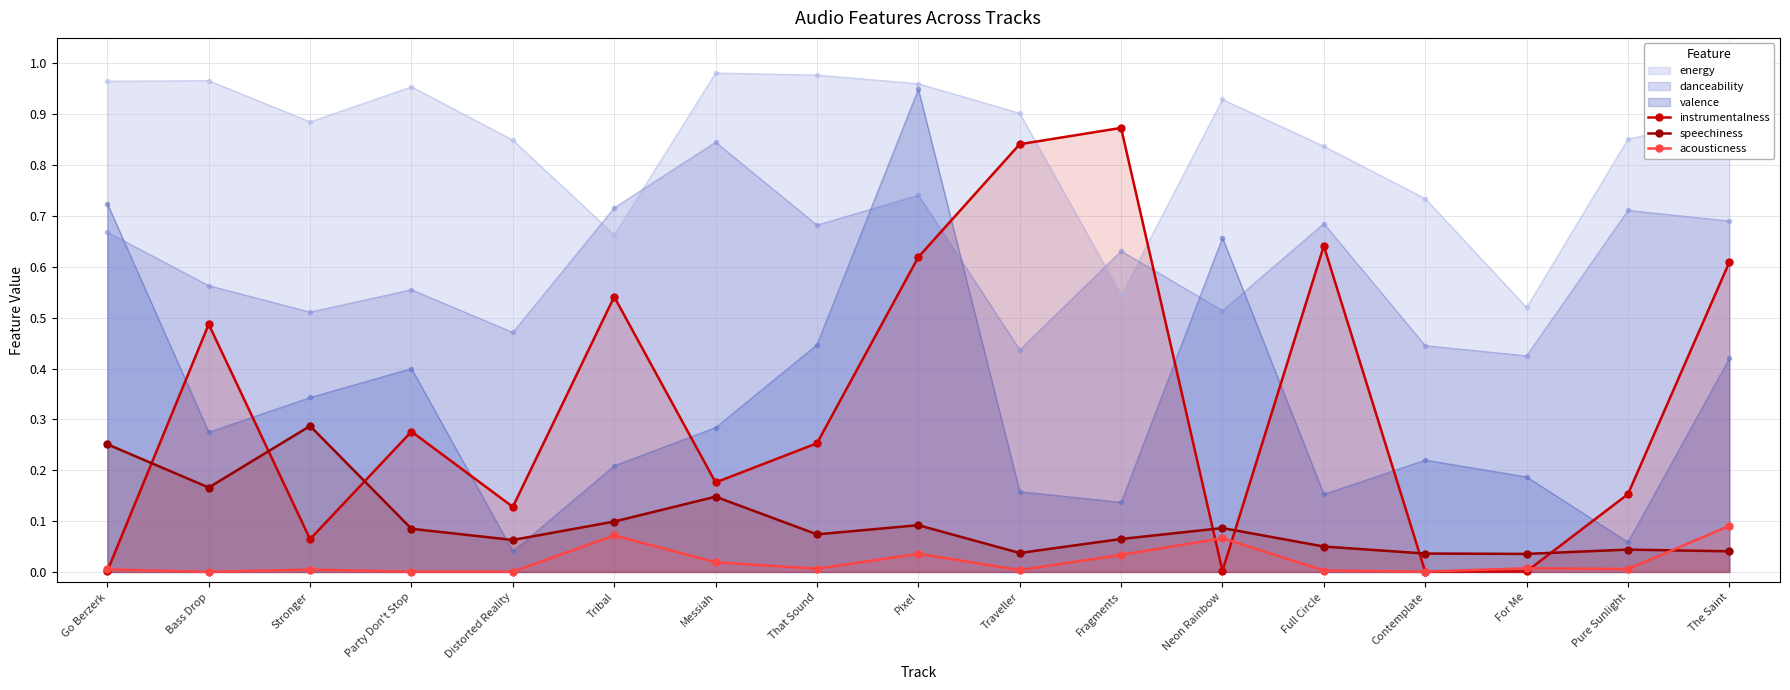

Does the chart display data point markers on the line(s)?

Yes